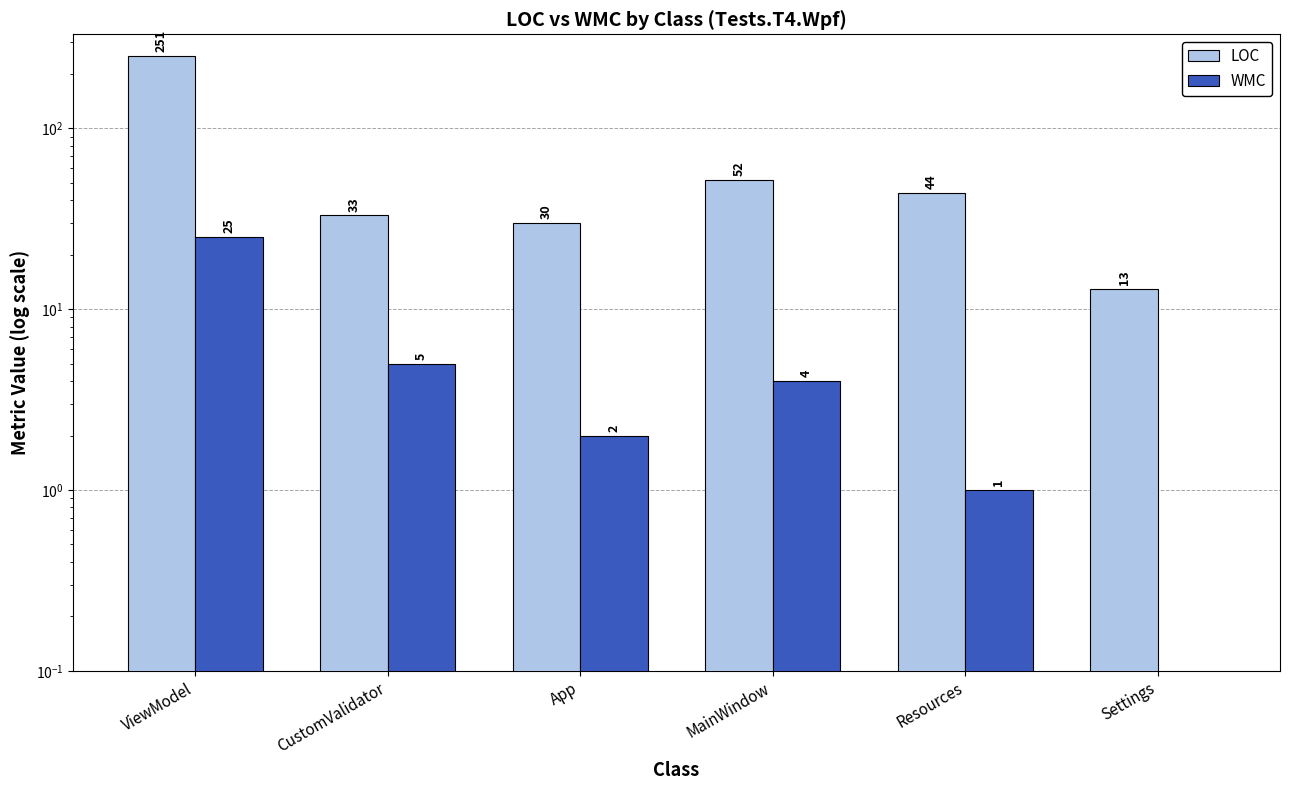

Are the bars horizontal?

No